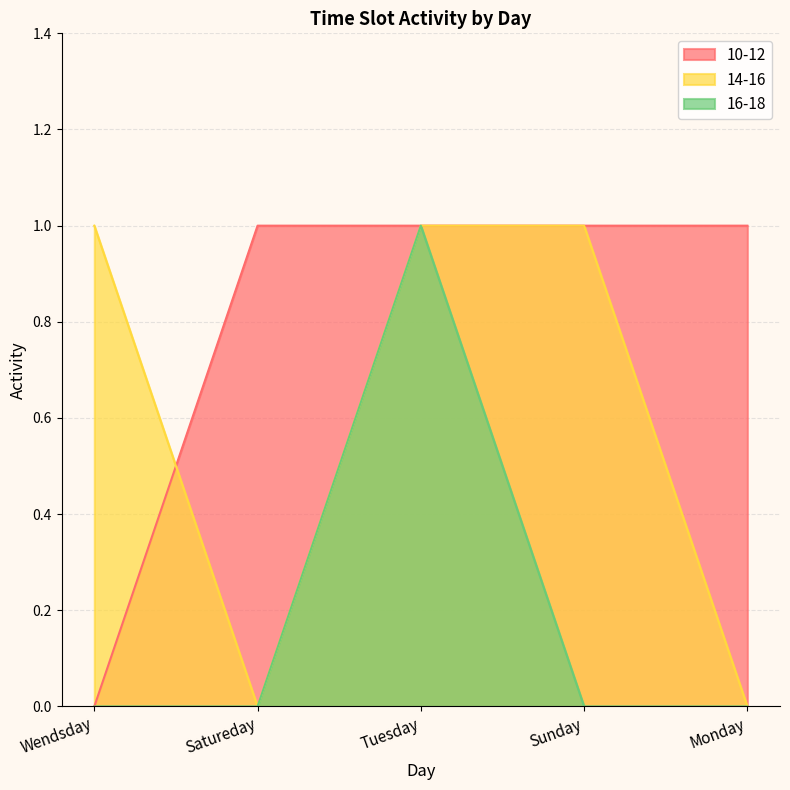

What are all the series names shown in the legend?

10-12, 14-16, 16-18